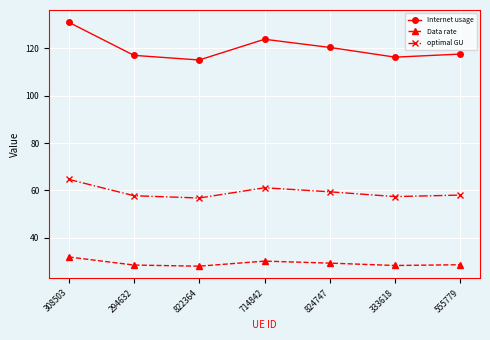

True or false: optimal GU and Internet usage intersect in this chart.

False